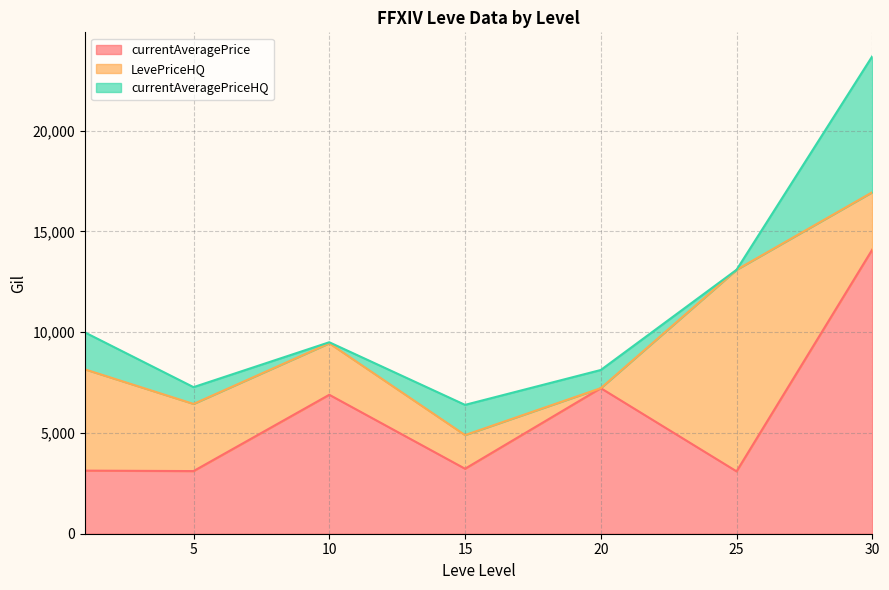

Which series has the largest total across all categories?

currentAveragePrice